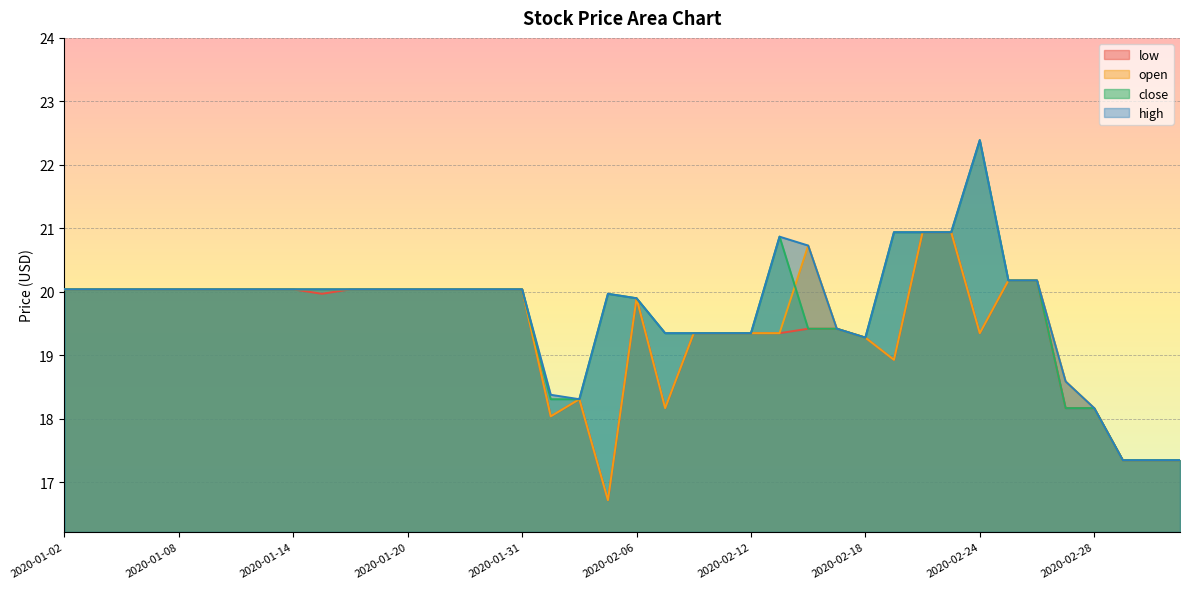

At which label does close reach its peak?

2020-02-24